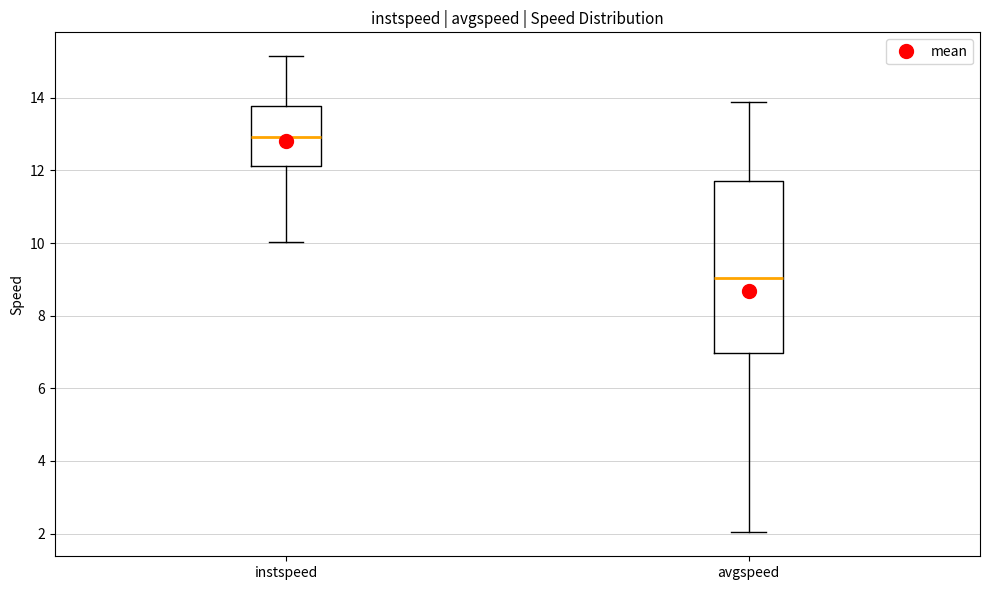

Comparing the boxes themselves (not the whiskers), which one is the tallest?

avgspeed